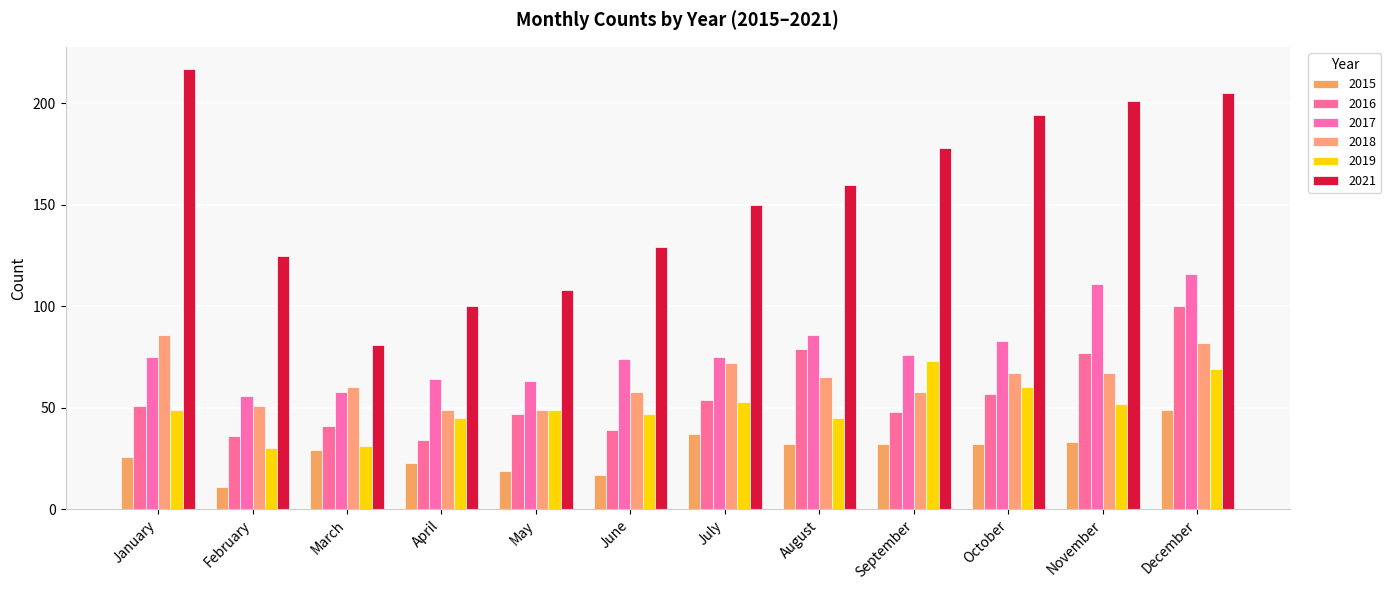

Rank the series at June from lowest to highest value.

2015, 2016, 2019, 2018, 2017, 2021